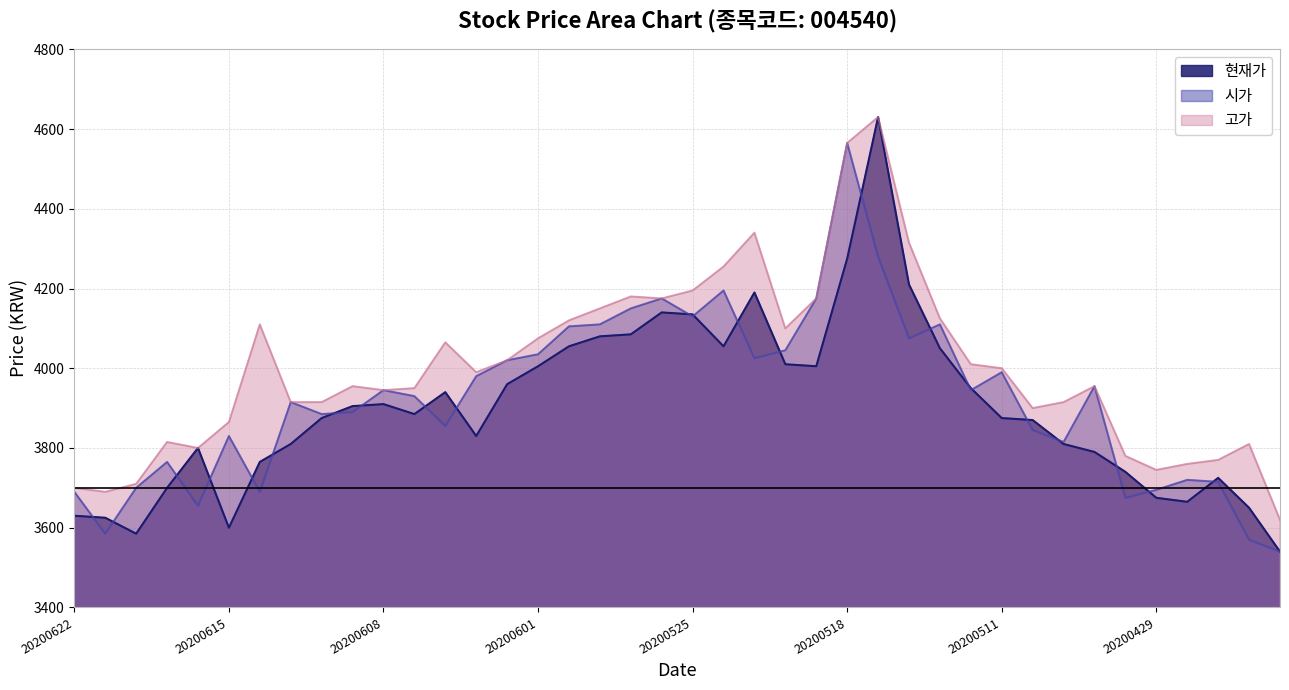

Read the 고가 value at 20200616.

3800